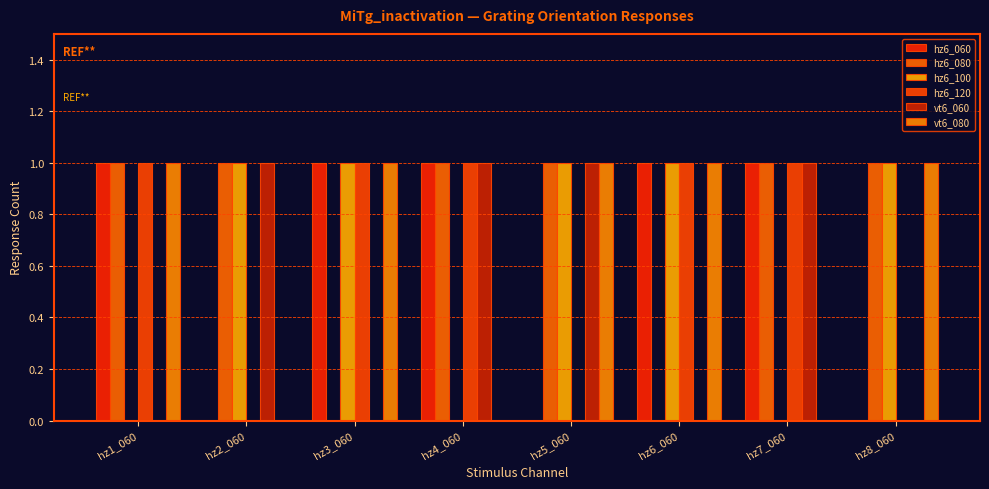

The value of hz6_120 at hz6_060 is 2. True or false?

False